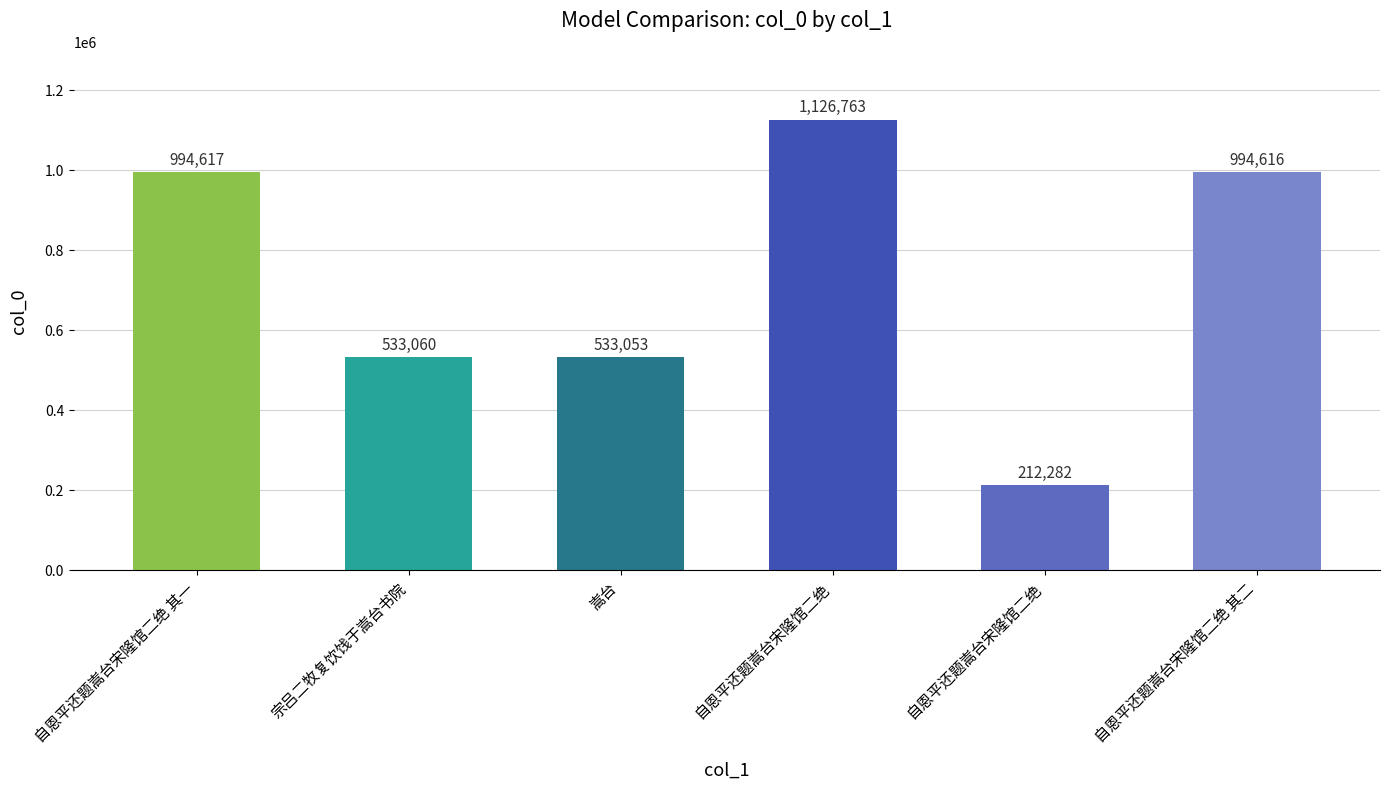

Which has a higher value, 自恩平还题嵩台宋隆馆二绝 or 嵩台?

嵩台